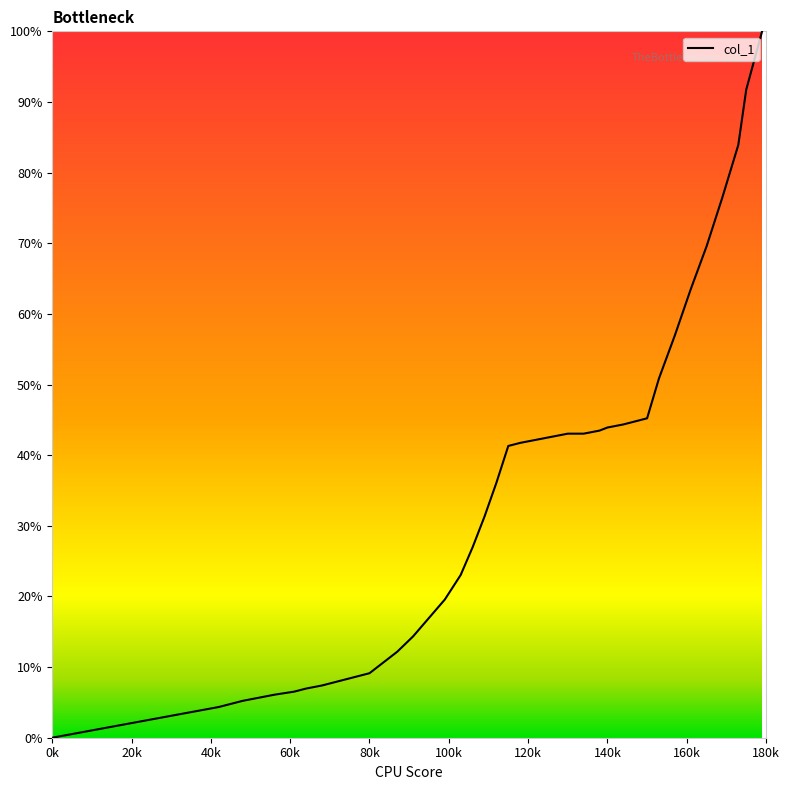

What is the maximum value shown in the chart?

100.0